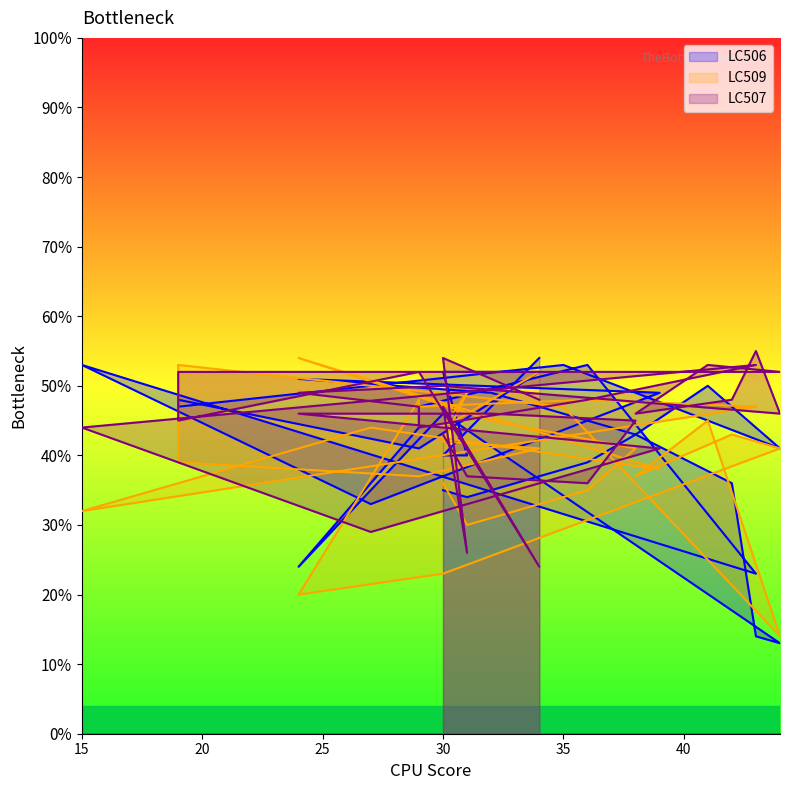

How many times do LC506 and LC507 cross each other?

13